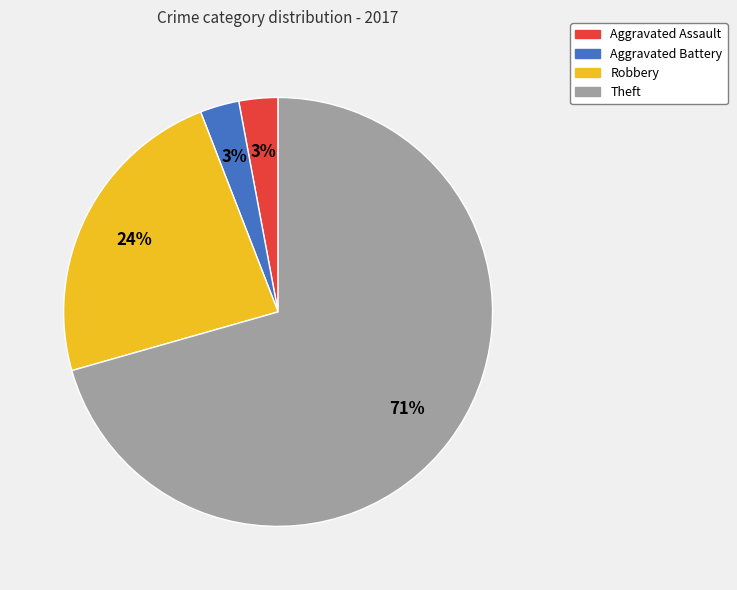

To the nearest percent, what portion does Aggravated Battery represent?

3%